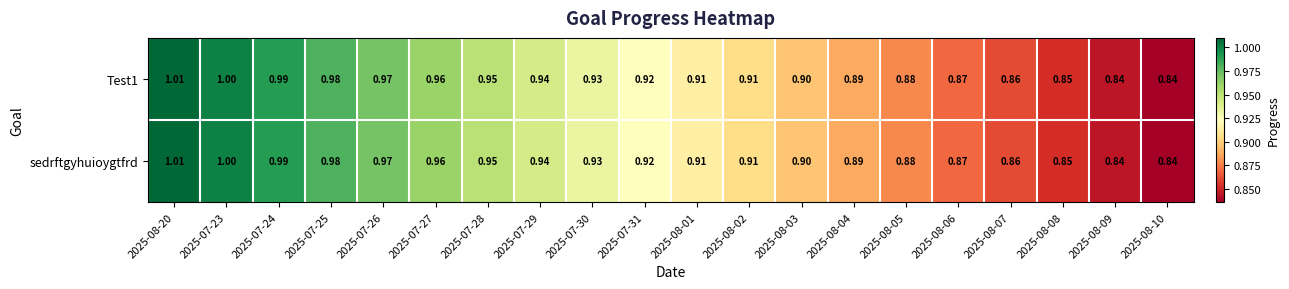

What is the total value across all series at 2025-08-10?

1.7